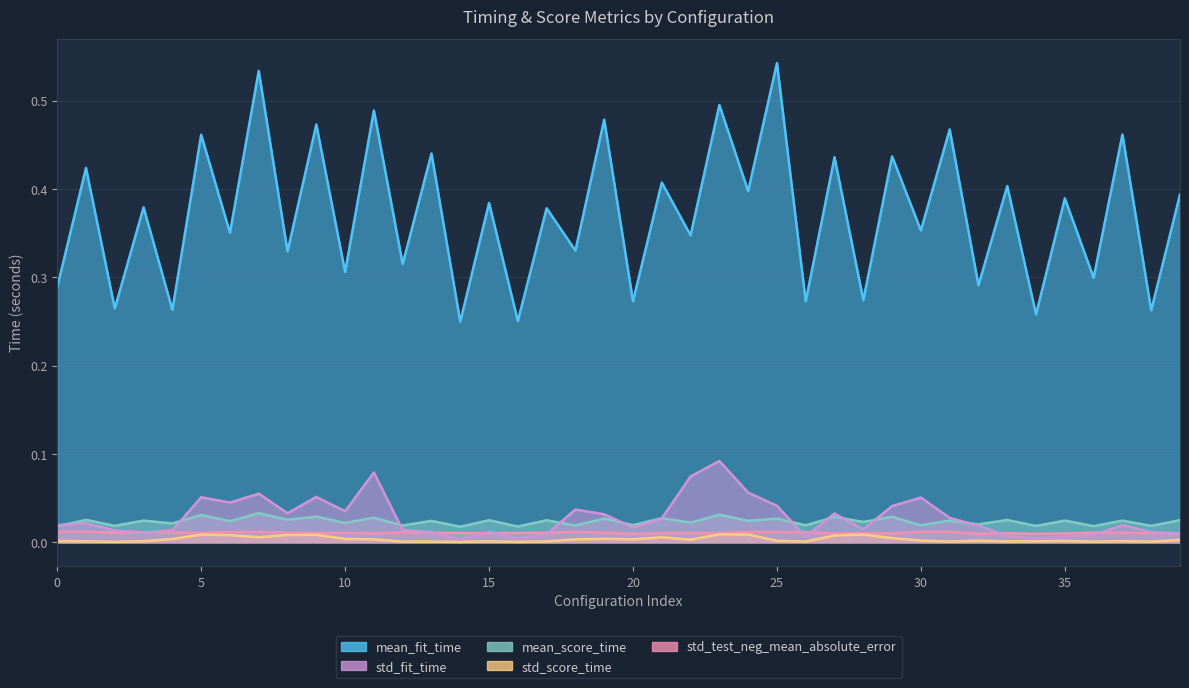

List the series in order of their peak value, lowest first.

std_score_time, std_test_neg_mean_absolute_error, mean_score_time, std_fit_time, mean_fit_time